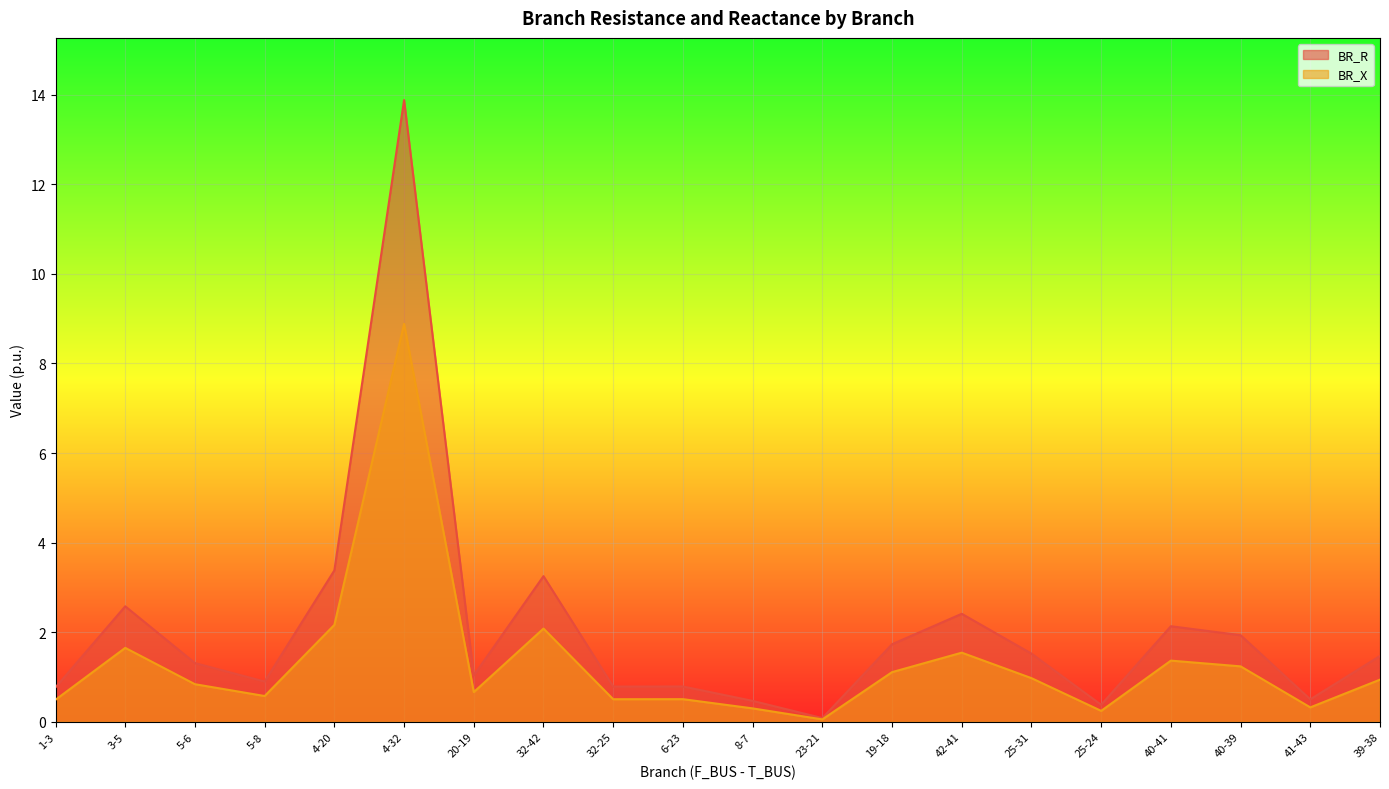

List the series in order of their overall mean, lowest first.

BR_X, BR_R